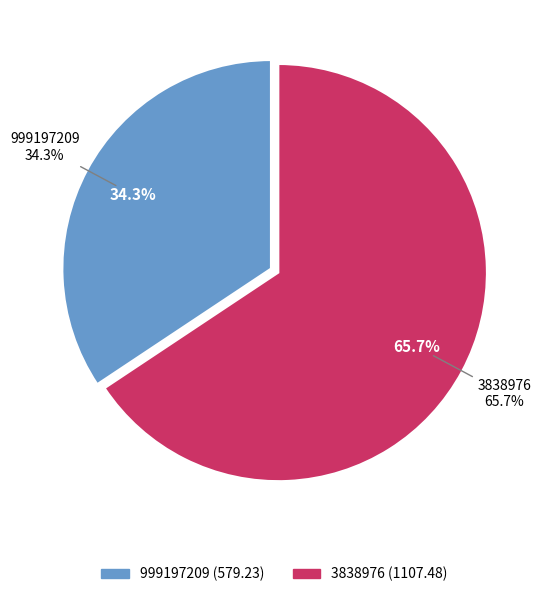

Is the sum of 3838976 and 999197209 greater than half?

Yes